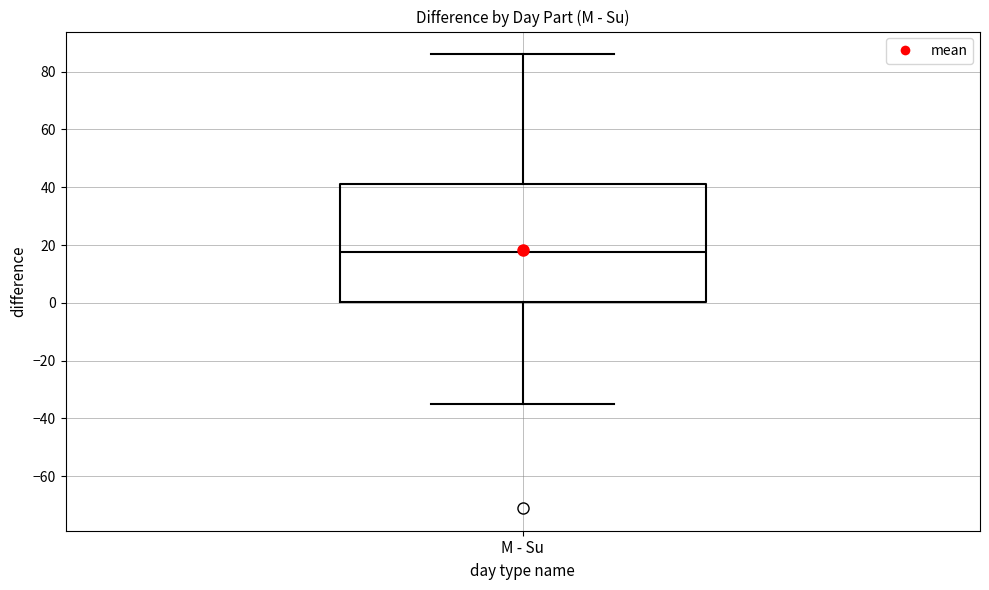

Read this box plot against the y-axis: the position of the median line, the range covered by the box, and the ends of both whiskers. The values are not printed on the chart, so give them approximately, as read against the axis.

median 18, box 0 to 42, whiskers -34 to 86